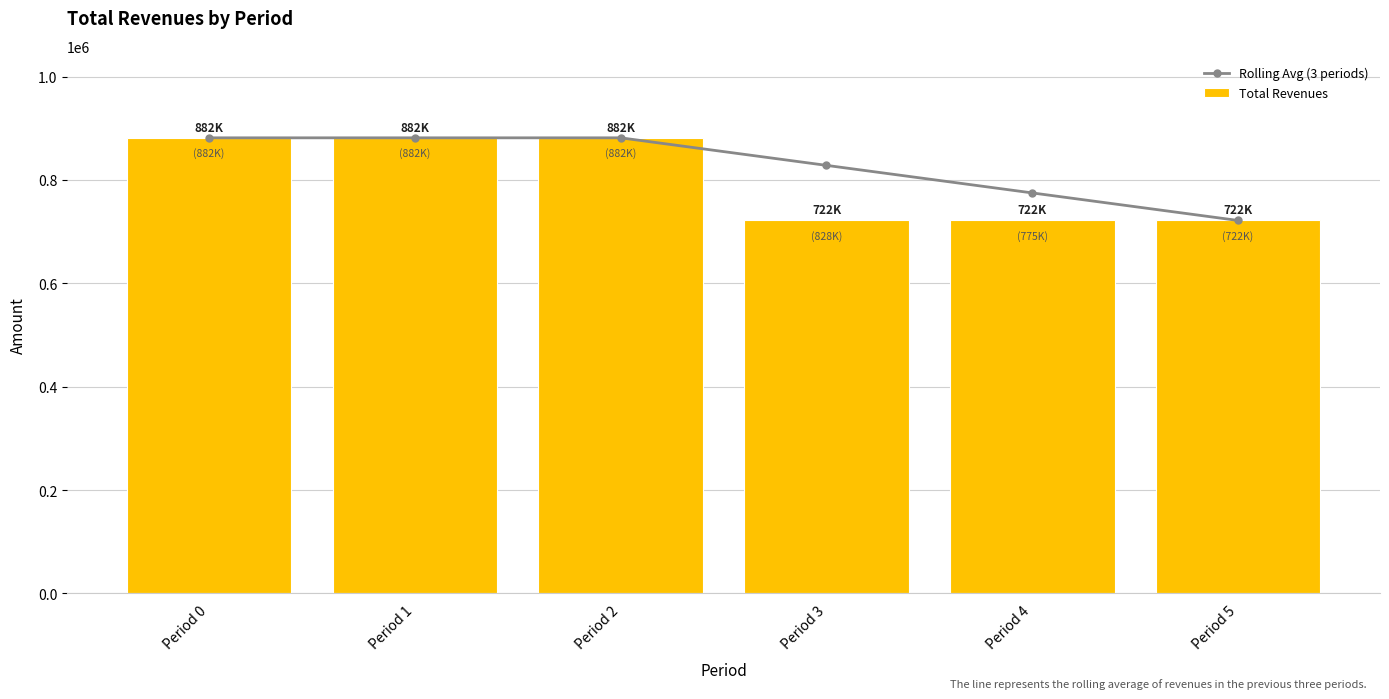

At Period 4, list the series in order from smallest to largest.

Total Revenues, Rolling Avg (3 periods)